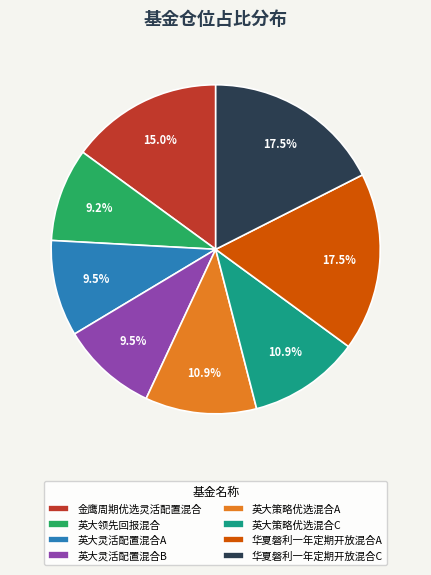

True or false: 英大策略优选混合A accounts for 25% of the total.

False